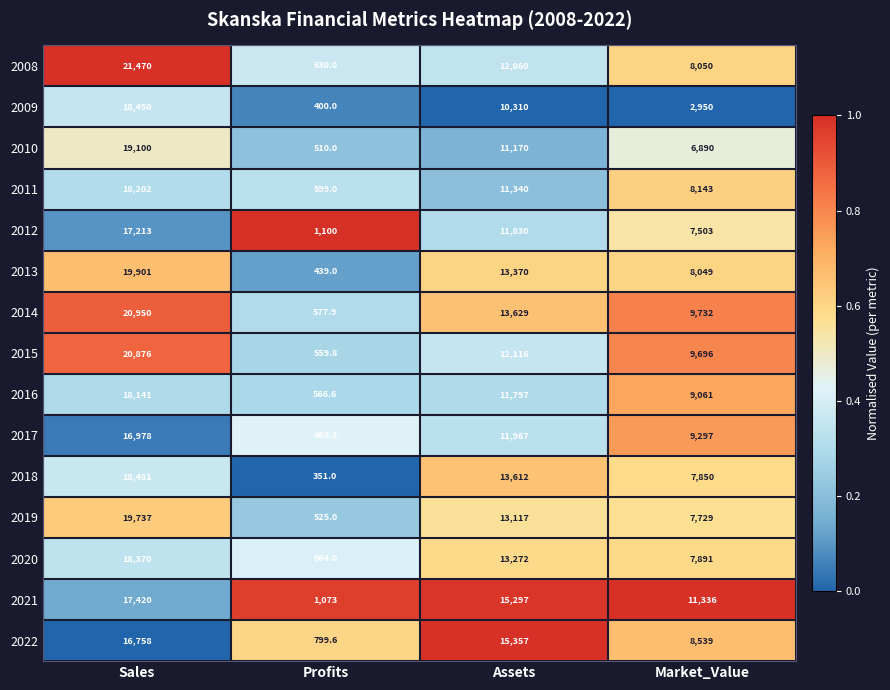

The value of 2018 at Market_Value is 7850.0. True or false?

True